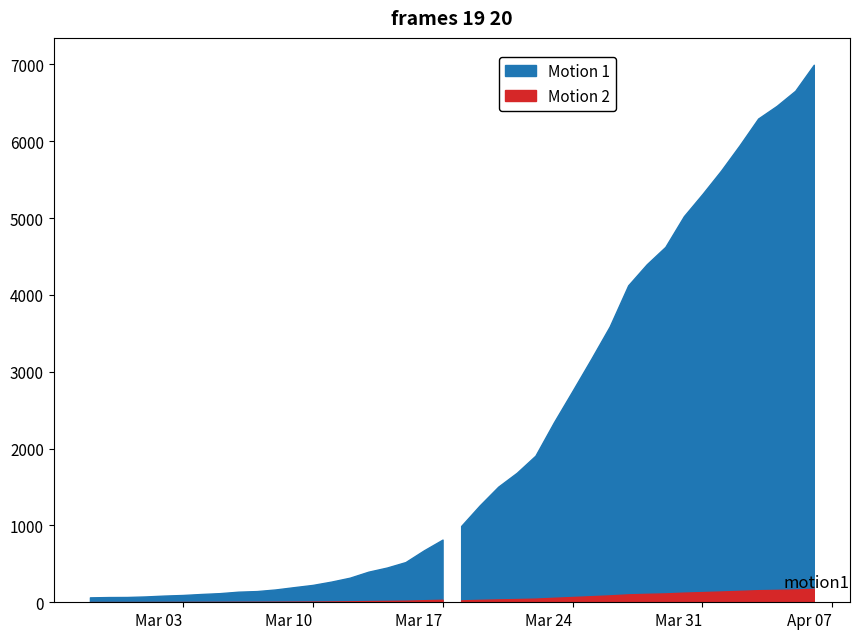

True or false: the data shows 523 at 2020-03-15.

True